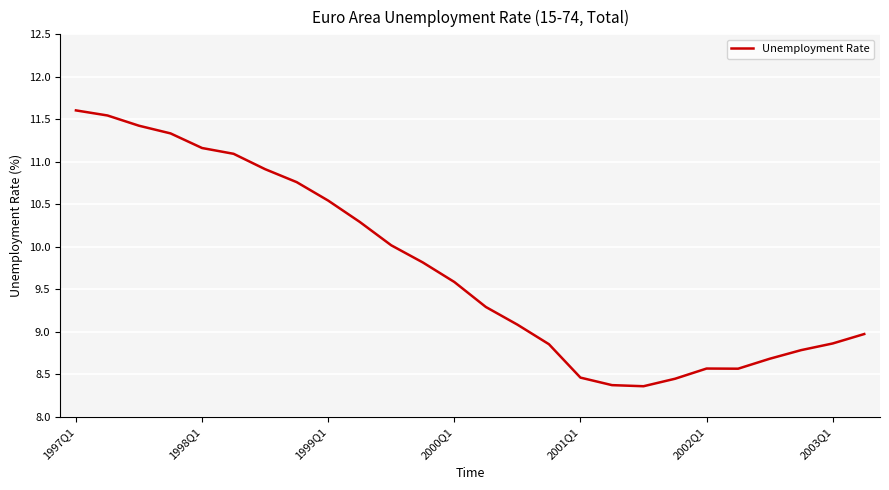

What is the greatest value displayed?

11.6